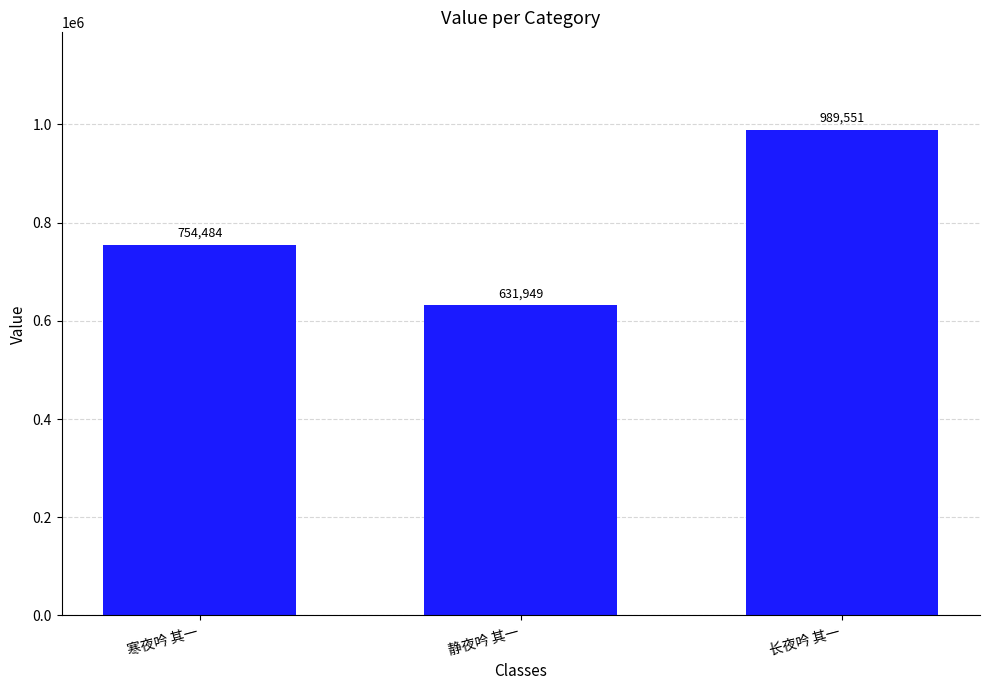

What is the average value?

791995